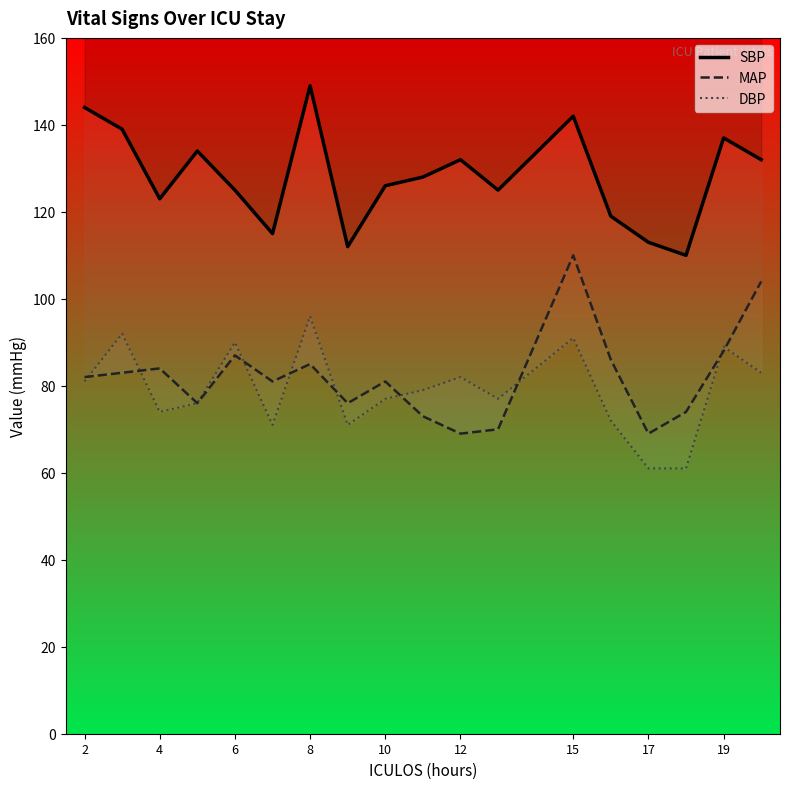

Which series has the largest total across all categories?

SBP